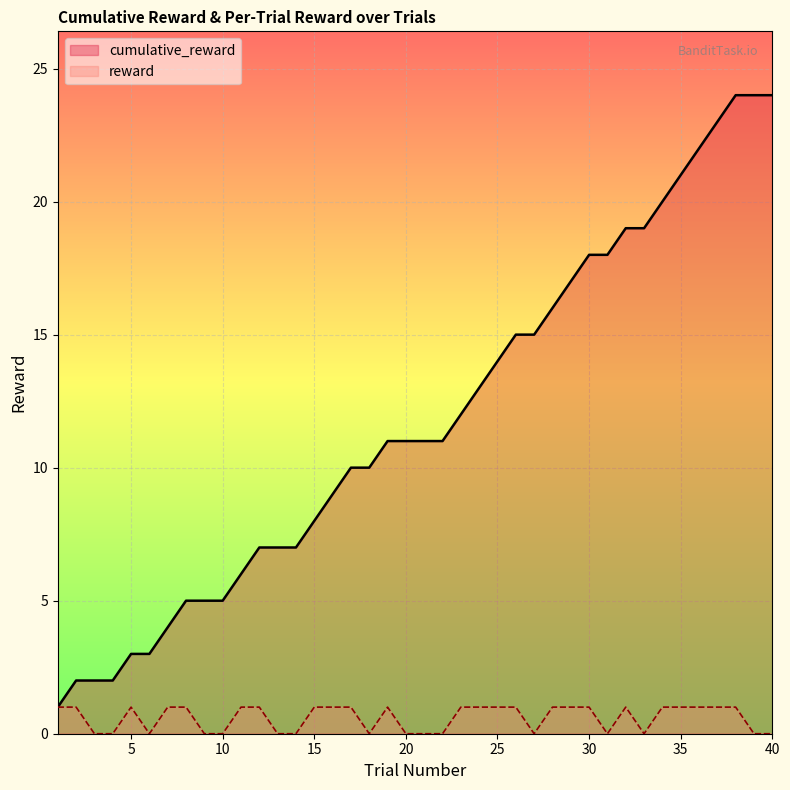

True or false: cumulative_reward and reward intersect in this chart.

False